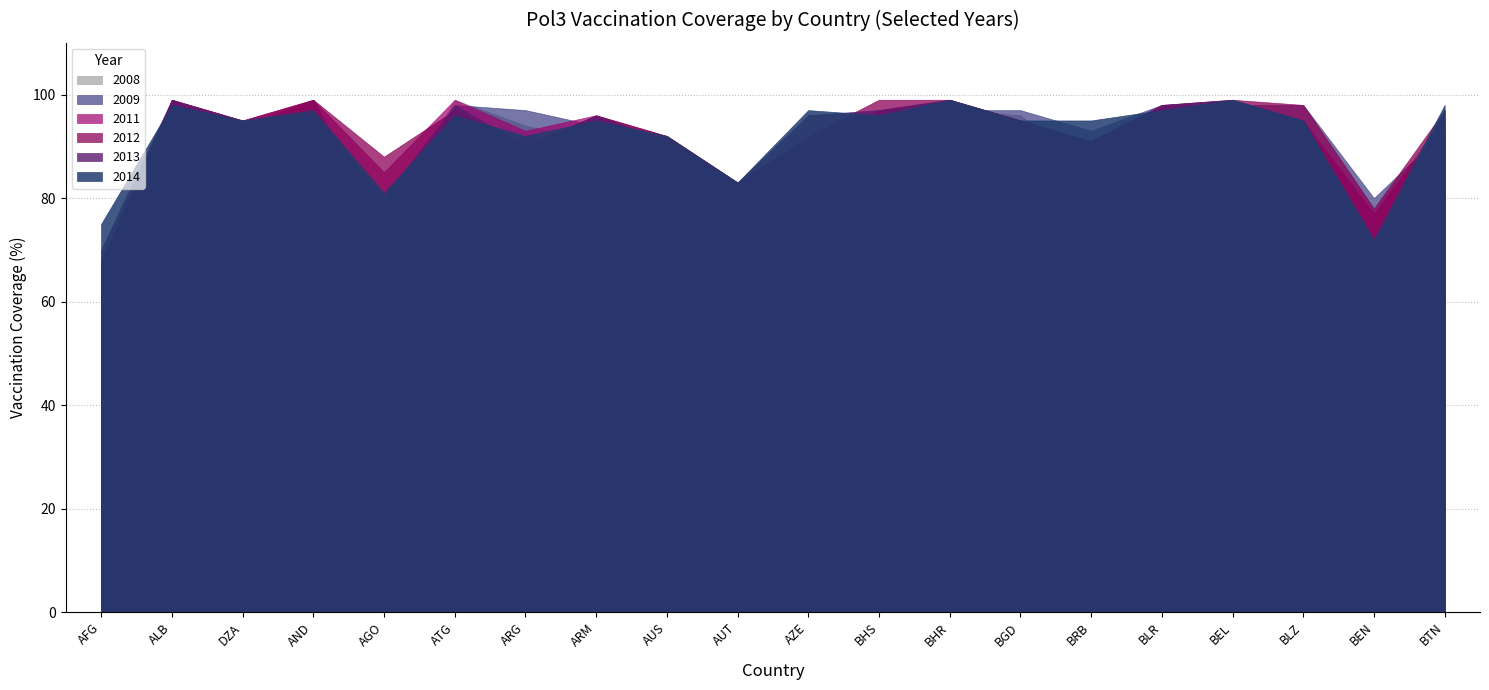

What is the maximum value for 2011?

99